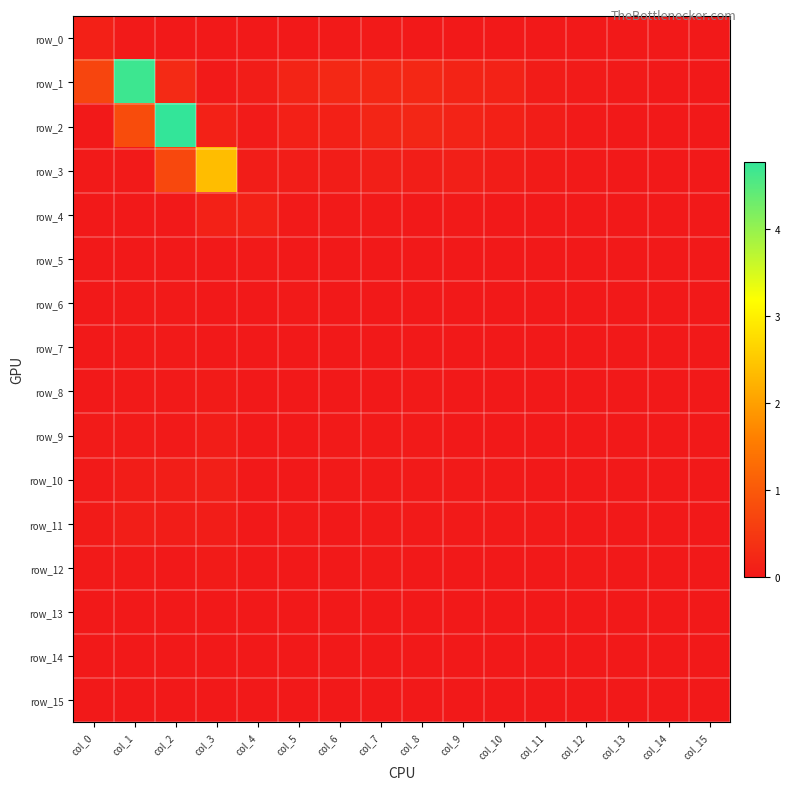

At how many categories does at least one series exceed 1?

3